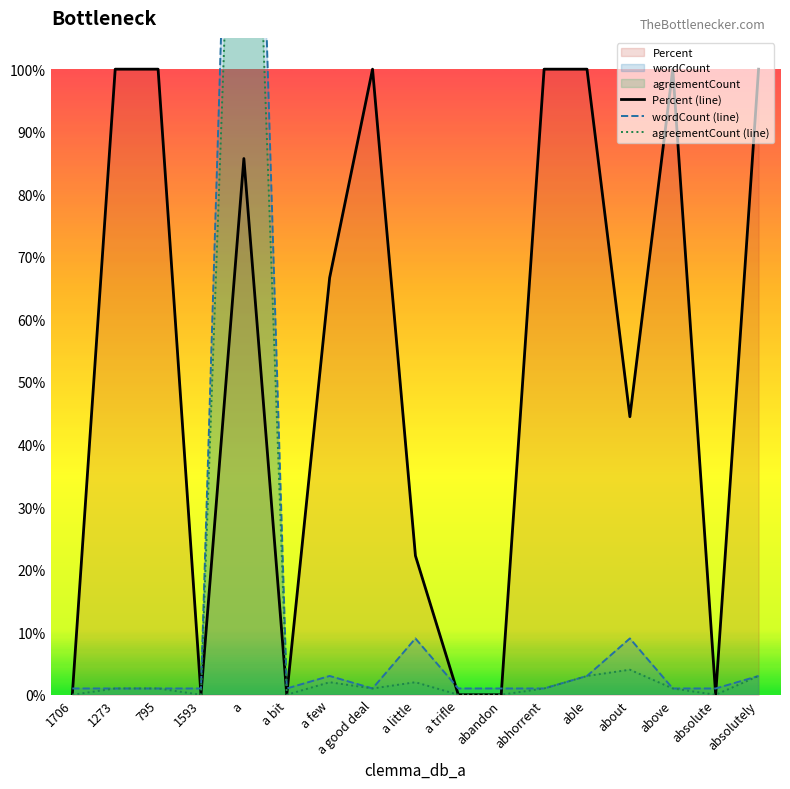

List the labels in order of Percent (line) value, smallest first.

1706, 1593, a bit, a trifle, abandon, absolute, a little, about, a few, a, 1273, 795, a good deal, abhorrent, able, above, absolutely